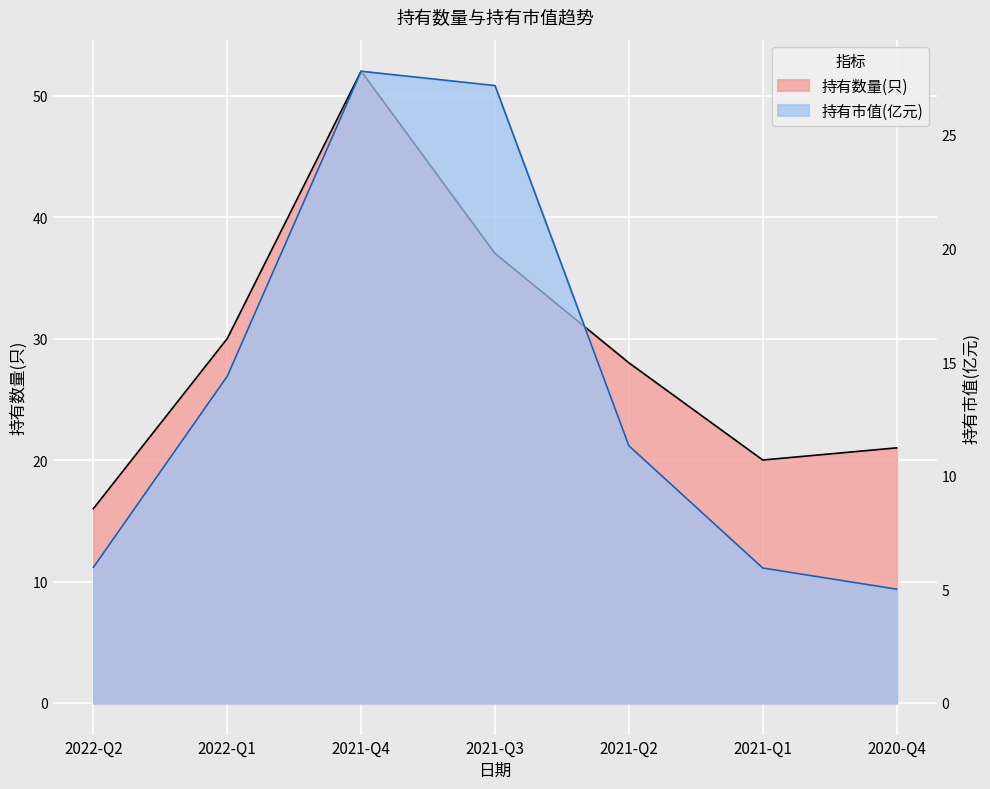

True or false: 持有市值(亿元) and 持有数量(只) cross at least once.

False